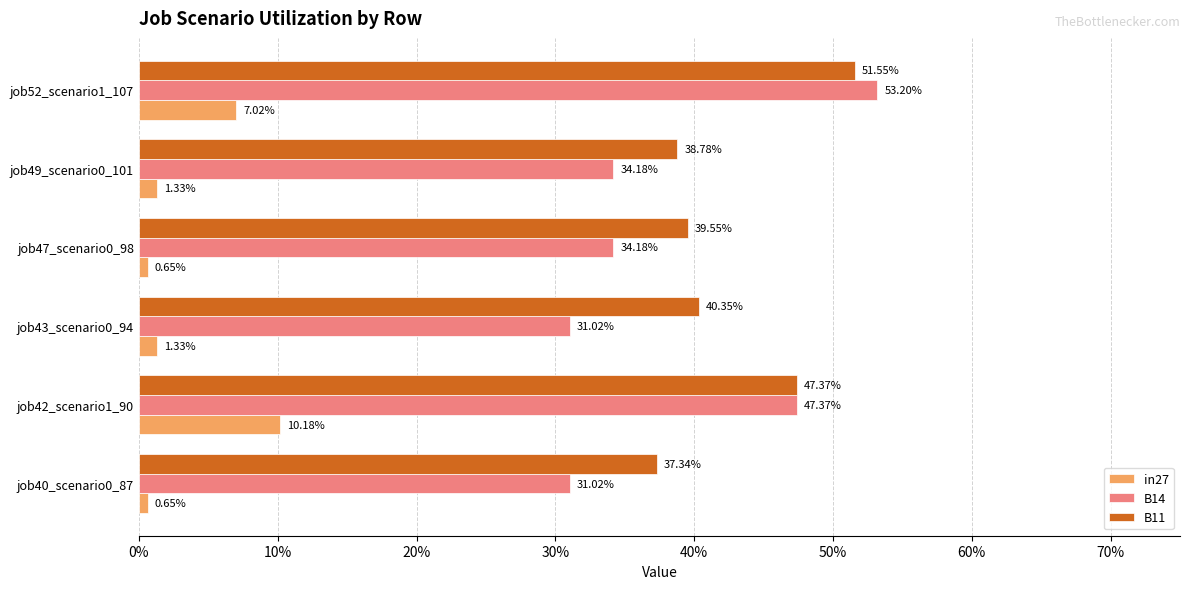

Rank the series by their maximum value, from highest to lowest.

B14, B11, in27